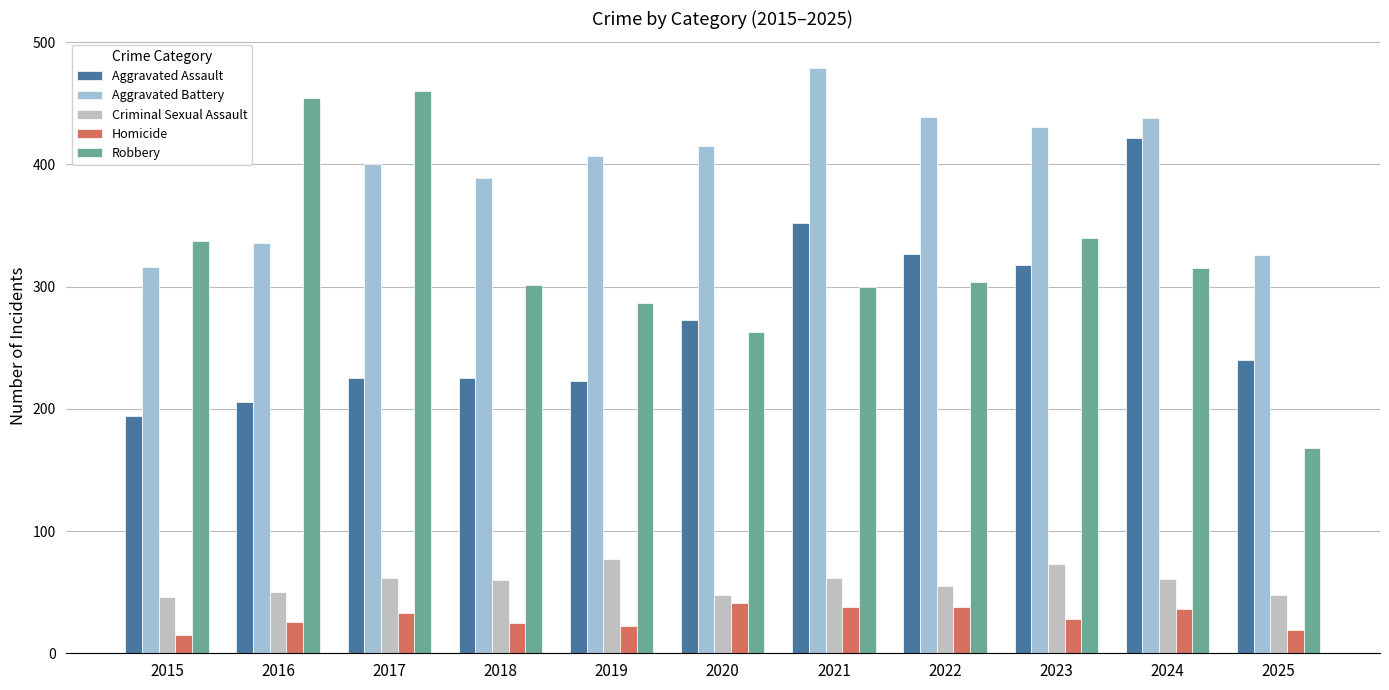

What is the total value across all series at 2023?

1190